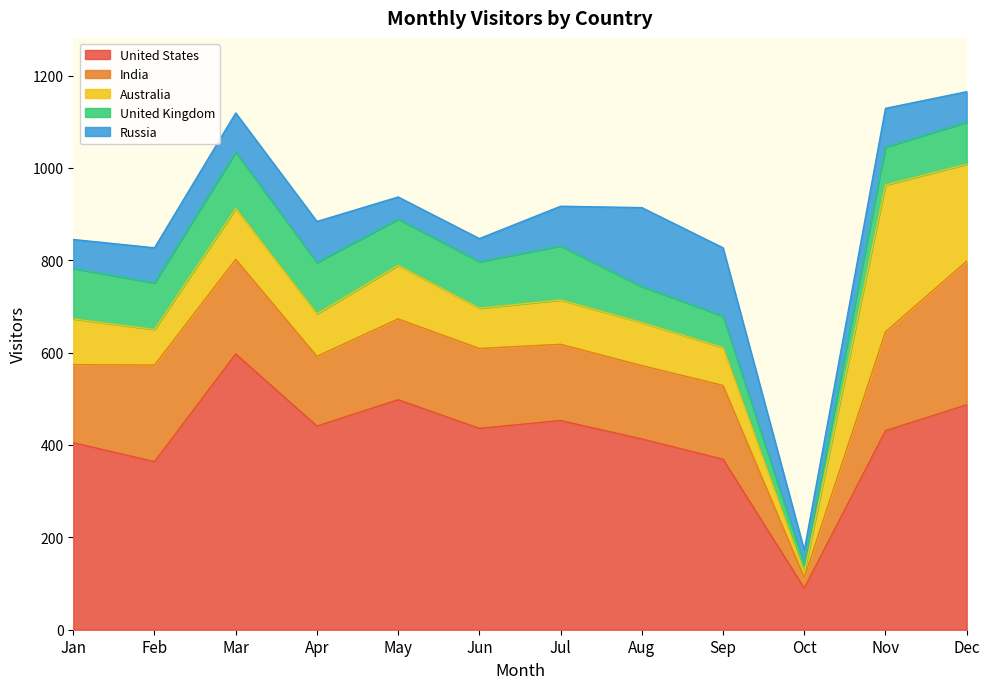

What is the value of the United States point at the 2nd from the left?

364